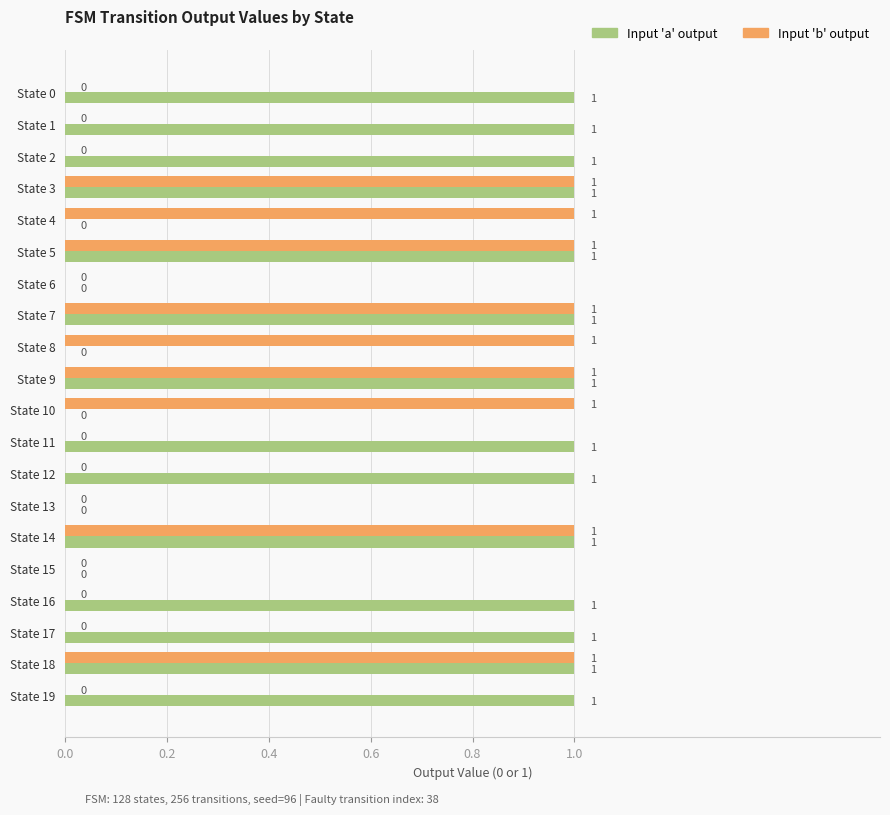

How many Input 'a' output values are between 0 and 1?

20